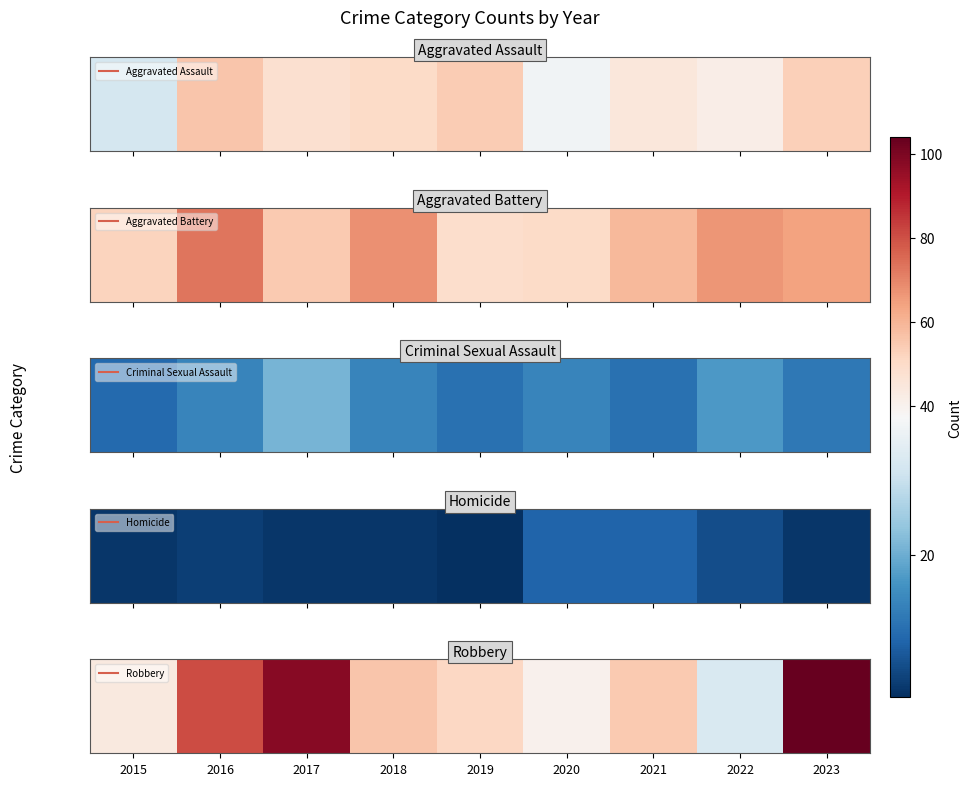

Rank the categories by value from lowest to highest.

2022, 2020, 2015, 2019, 2021, 2018, 2016, 2017, 2023